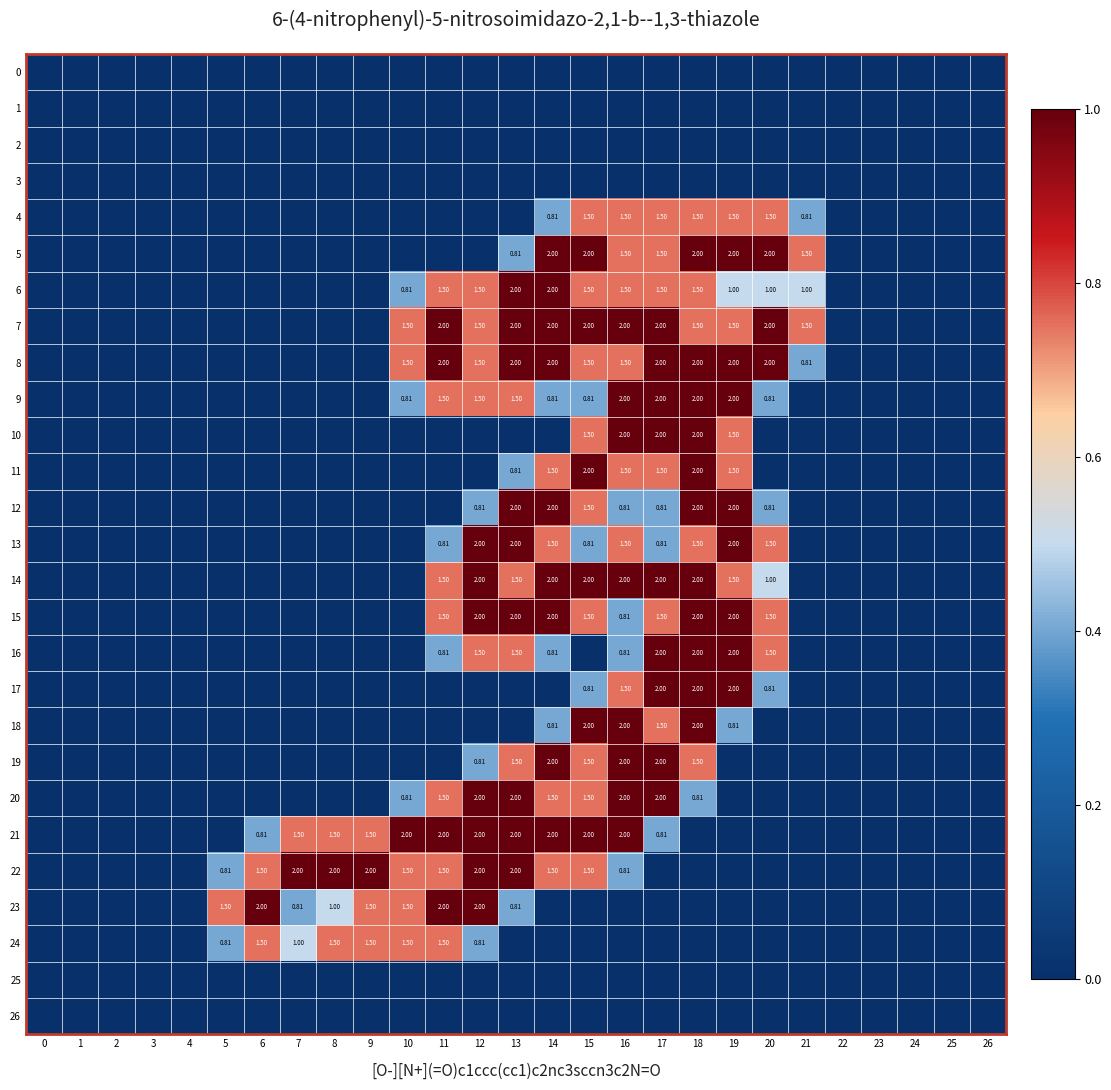

Which series has the largest total across all categories?

7